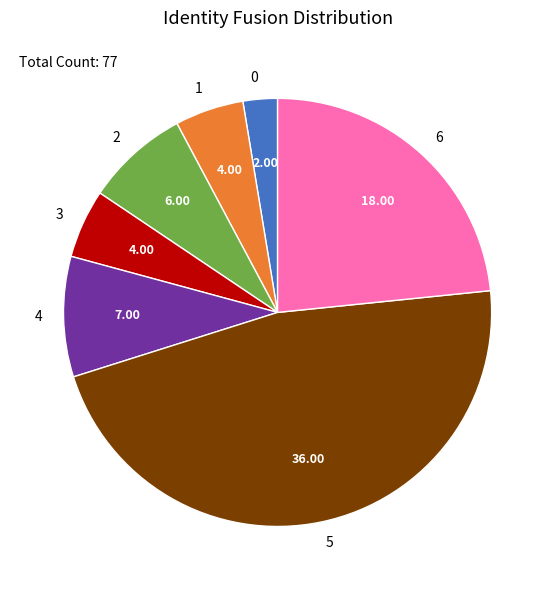

Does any single category account for the majority?

No